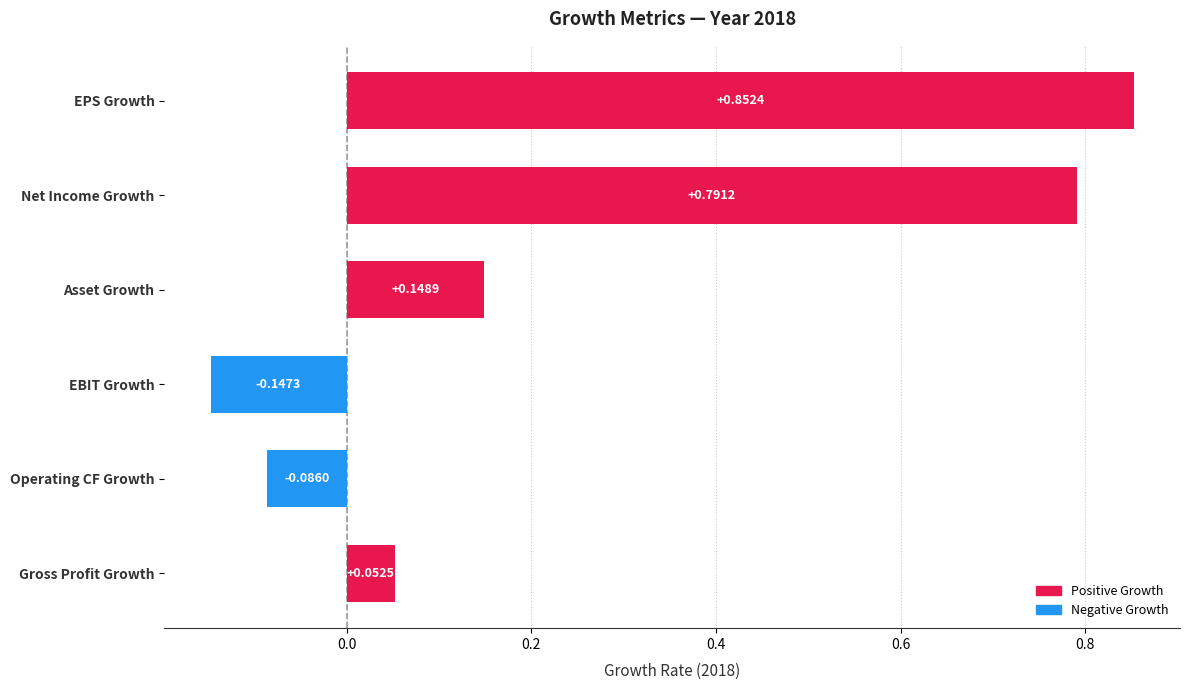

Which label corresponds to the smallest value in the chart?

EBIT Growth